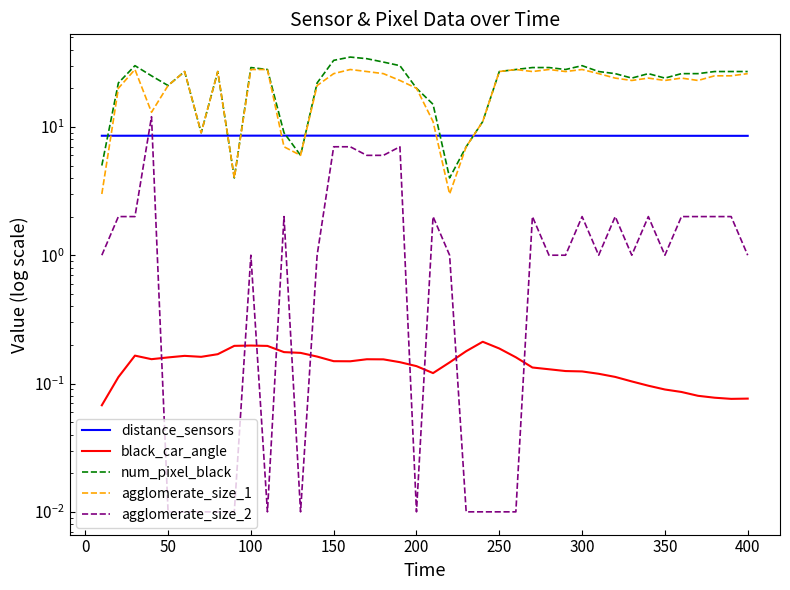

Which series has the largest total across all categories?

num_pixel_black